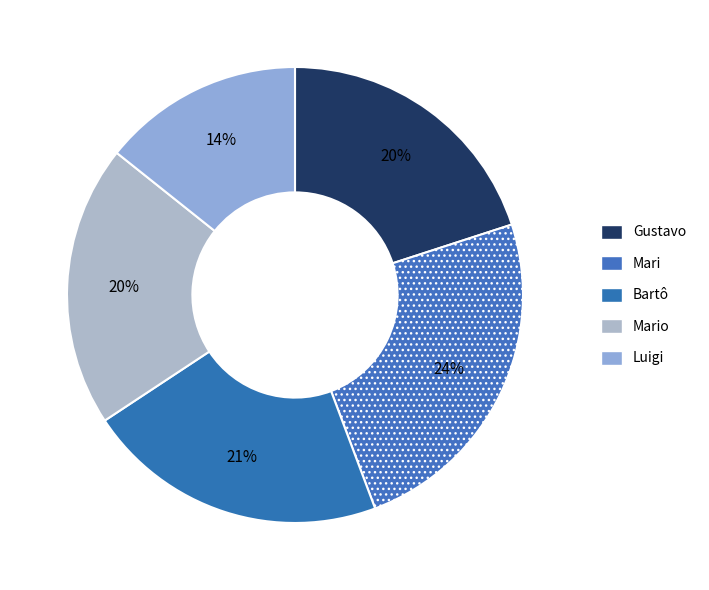

How many segments does this pie chart have?

5